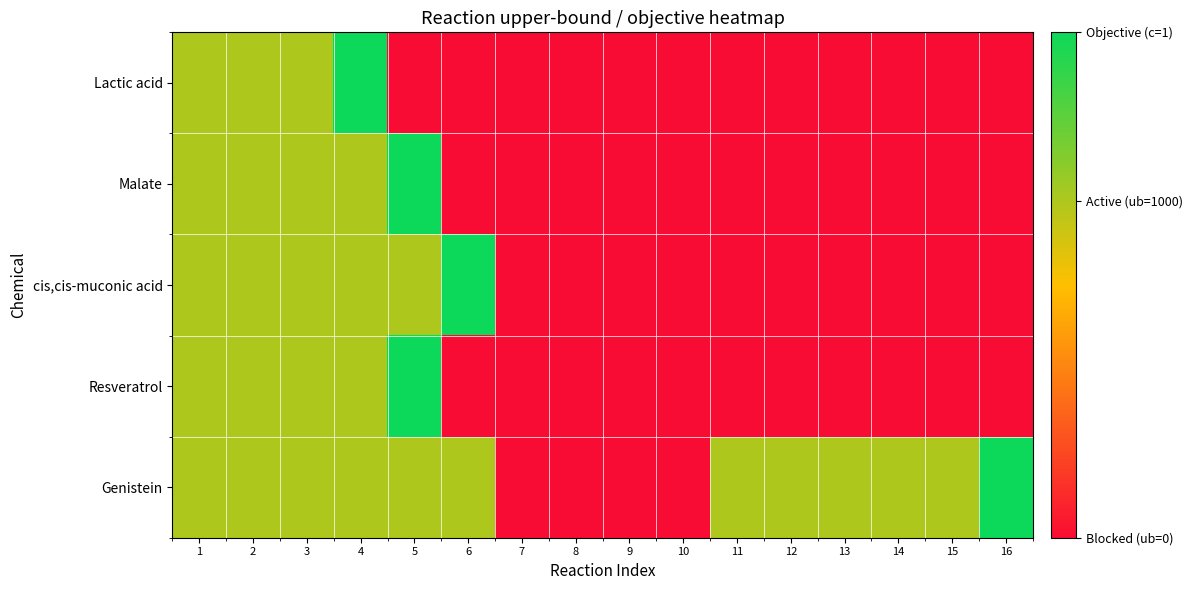

What is the difference between the highest and lowest values at 6?

3